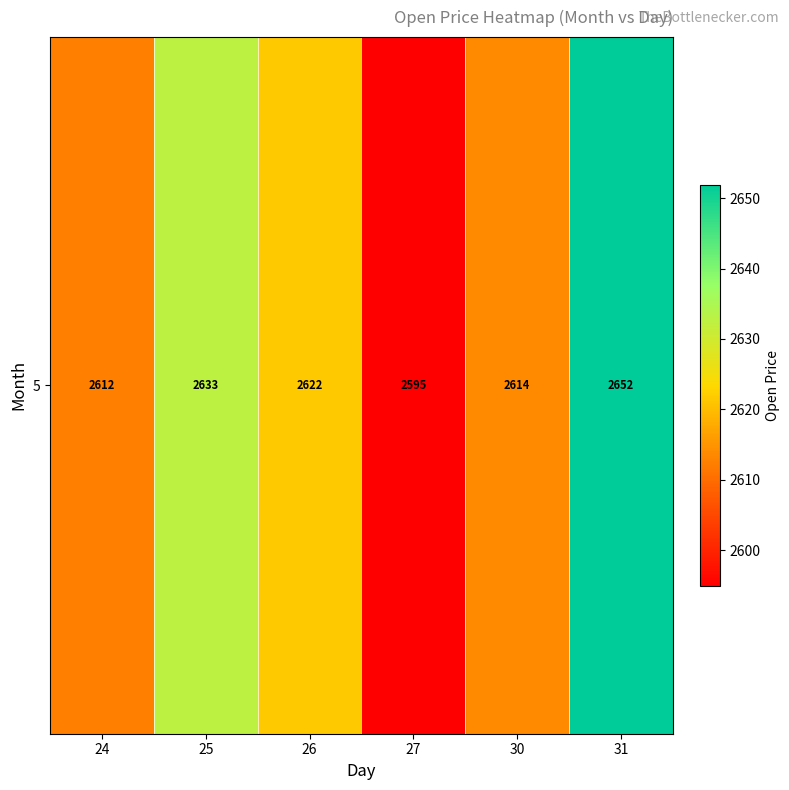

What is the greatest value displayed?

2651.9